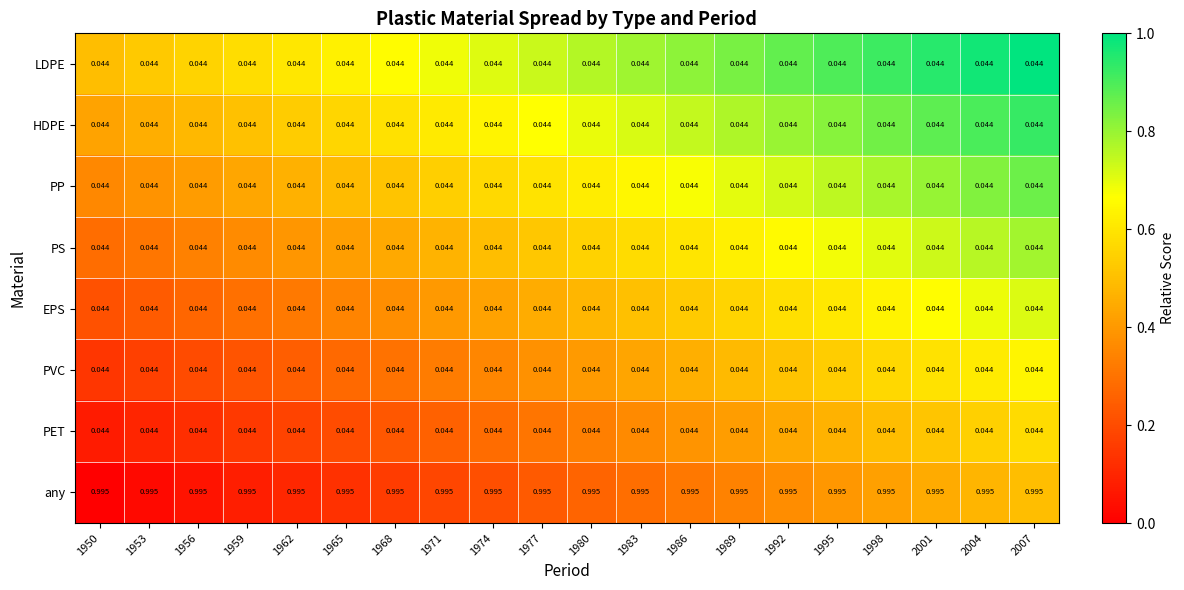

Is the value of PVC at 1983 greater than the value of any at 1989?

No